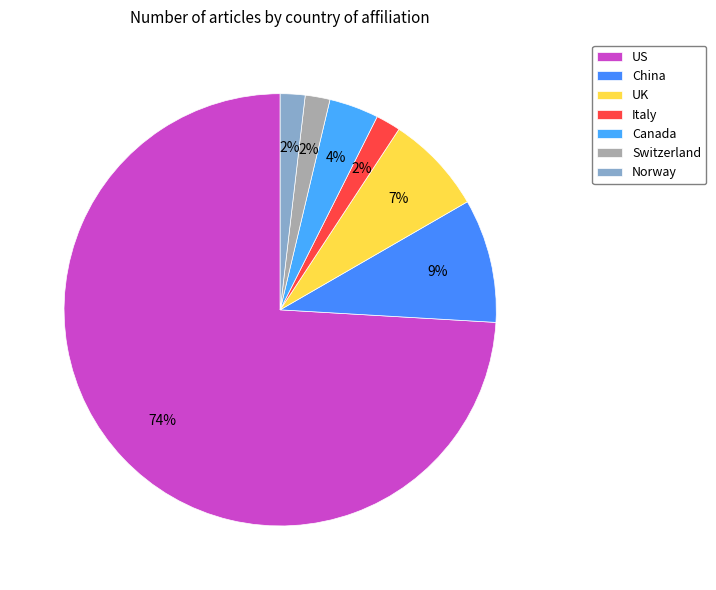

What is the change in value from China to Norway?

-4